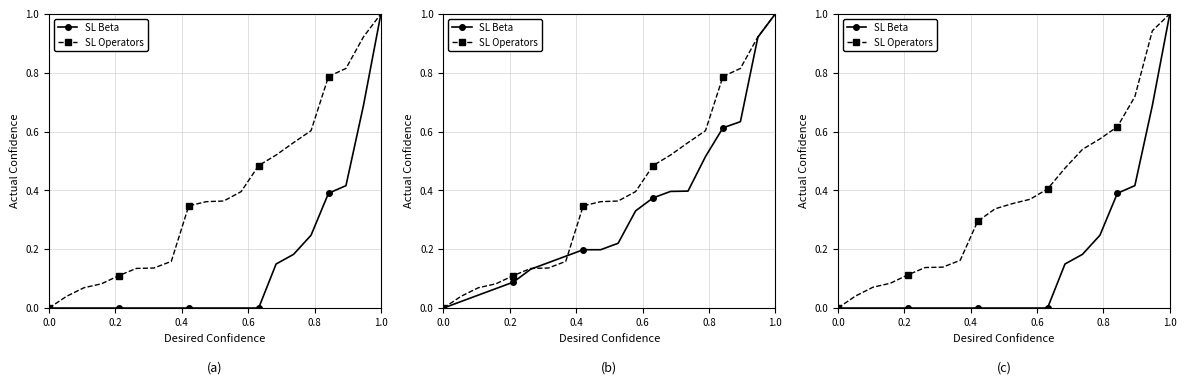

True or false: SL Operators has a value of 0.3 at 0.0.

False